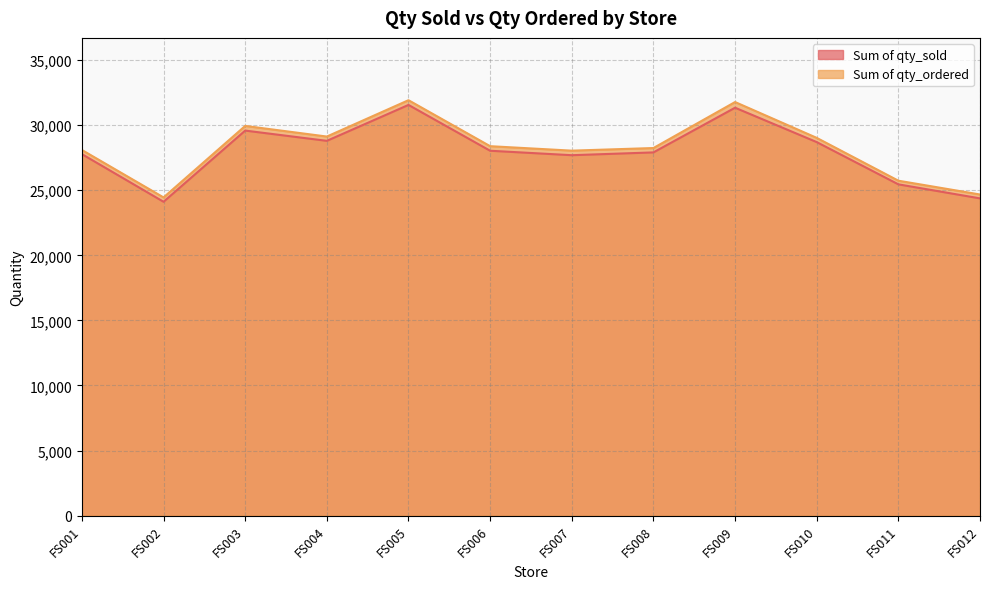

Does the chart have visible grid lines?

Yes